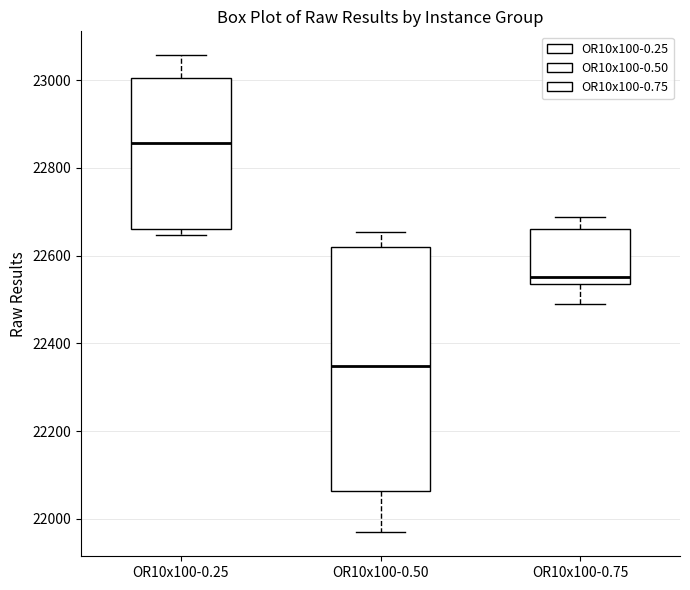

Reading left to right, transcribe this box plot: for each box, give where its median line is, the range the box spans, and where its two whiskers end, as read against the y-axis. The values are not printed on the chart, so give them approximately, as read against the axis.

OR10x100-0.25: median 22860, box 22660 to 23000, whiskers 22640 to 23060
OR10x100-0.50: median 22340, box 22060 to 22620, whiskers 21960 to 22660
OR10x100-0.75: median 22560, box 22540 to 22660, whiskers 22500 to 22680